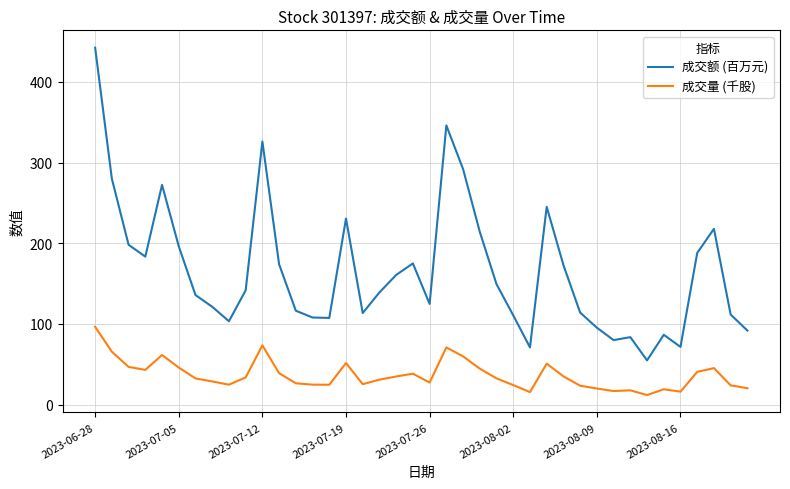

Which series has the largest total across all categories?

成交额 (百万元)